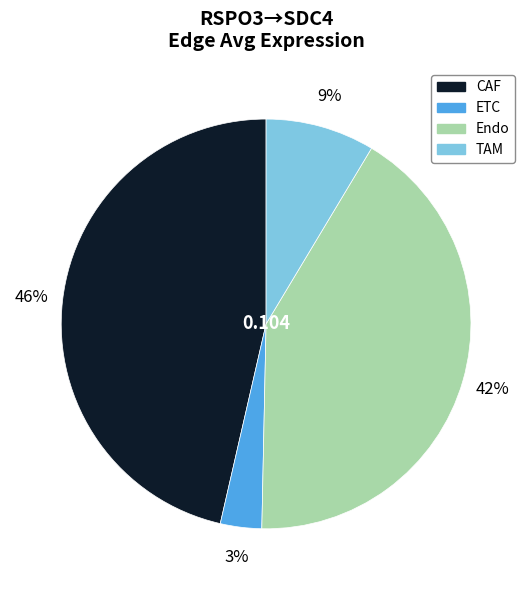

How many slices are in this pie chart?

4